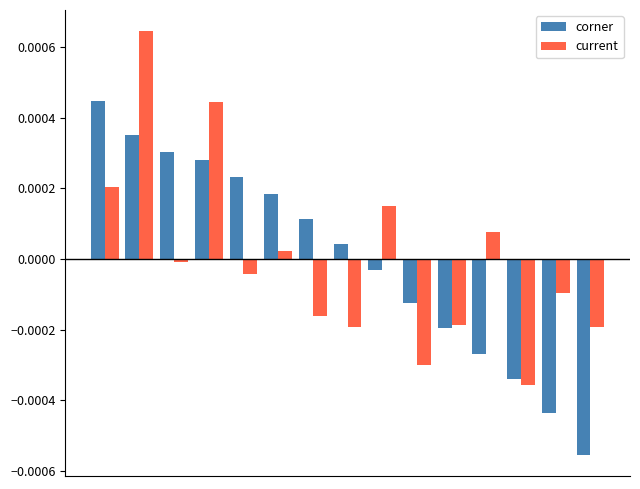

Which series has the largest range (max minus min)?

corner